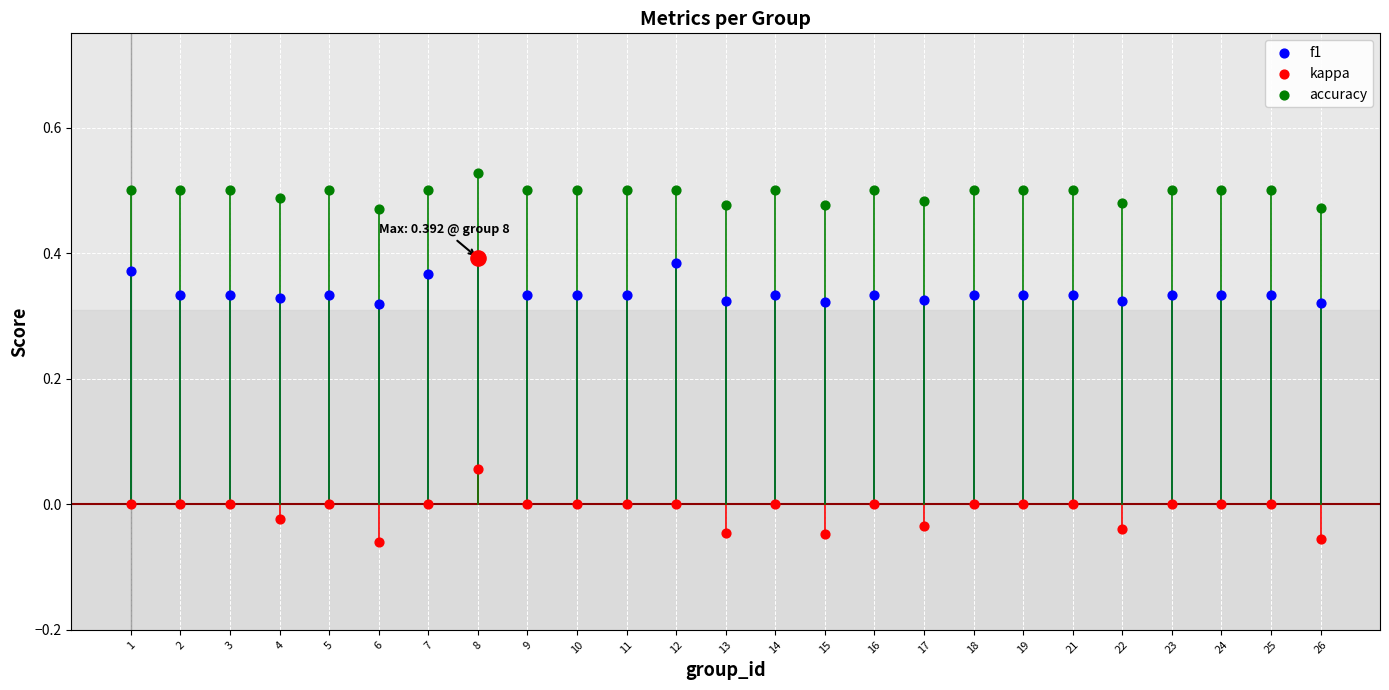

Which series has the widest spread of Y values?

kappa